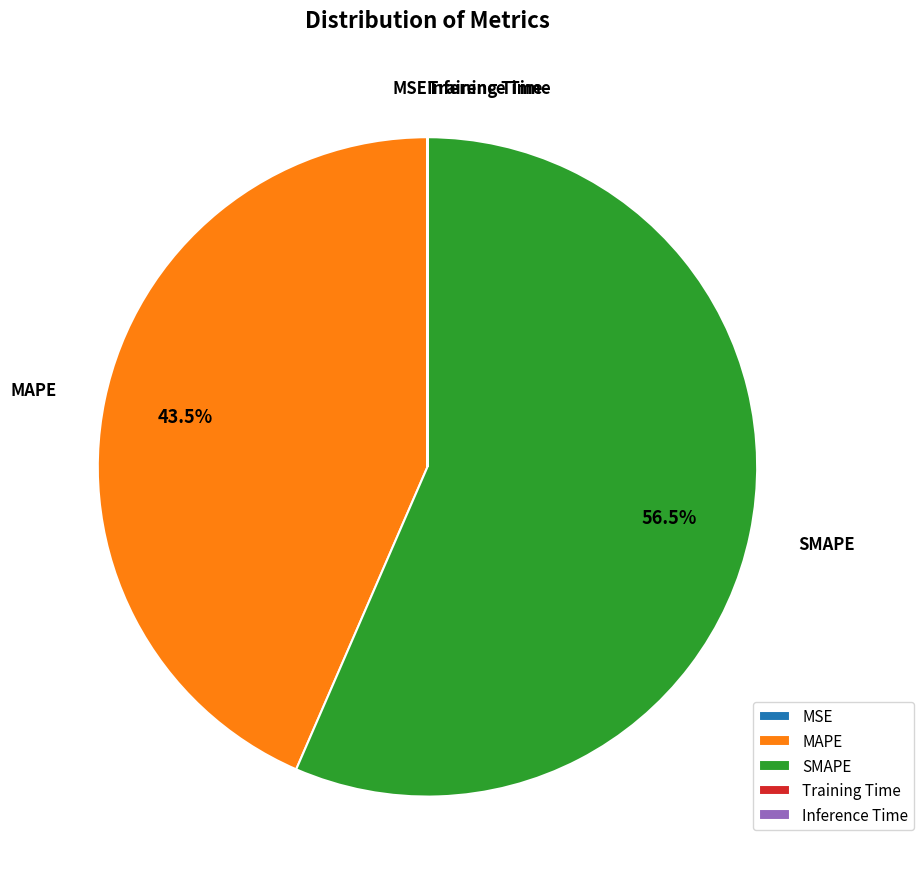

To the nearest percent, what is the average slice percentage?

20%